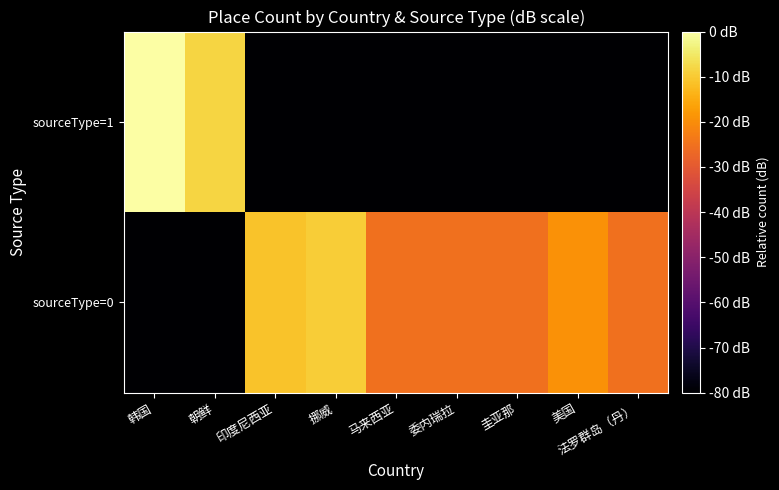

What is the total value across all series at 美国?

-99.1